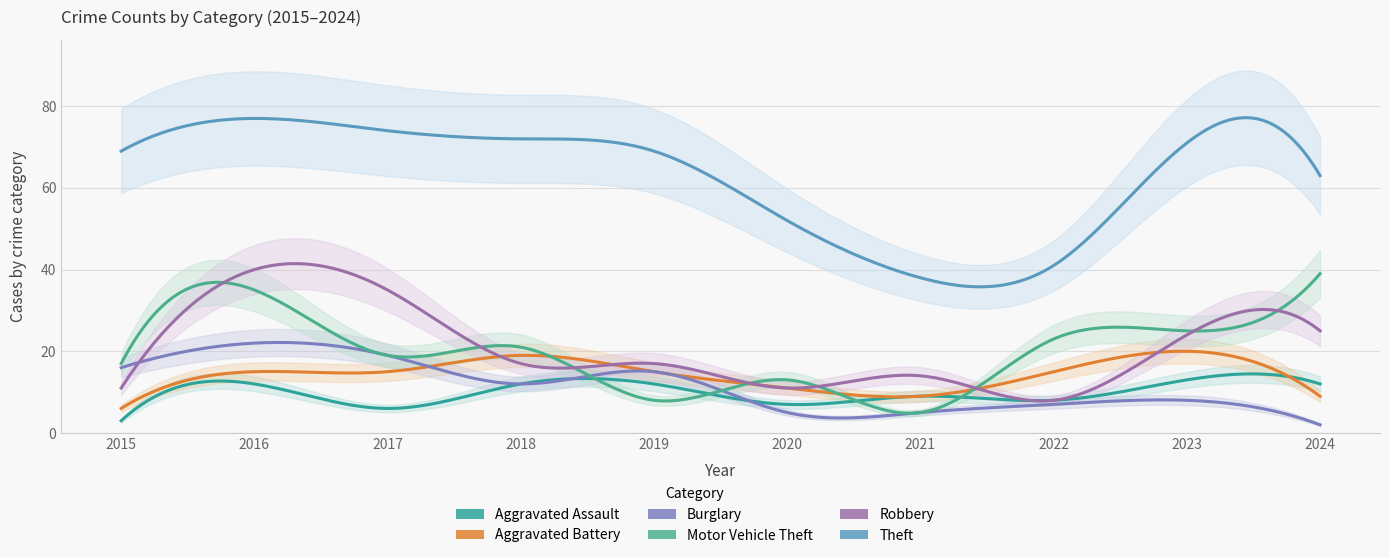

At which label is Robbery closest to 24?

2023